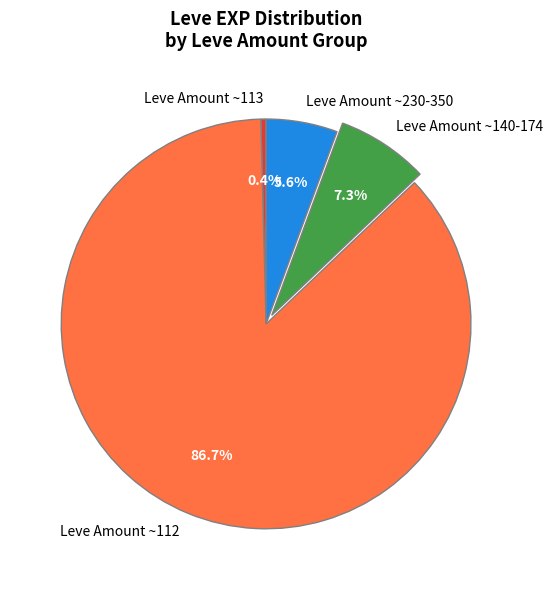

Approximately how many times larger is the value at Leve Amount ~112 compared to Leve Amount ~140-174?

11.9